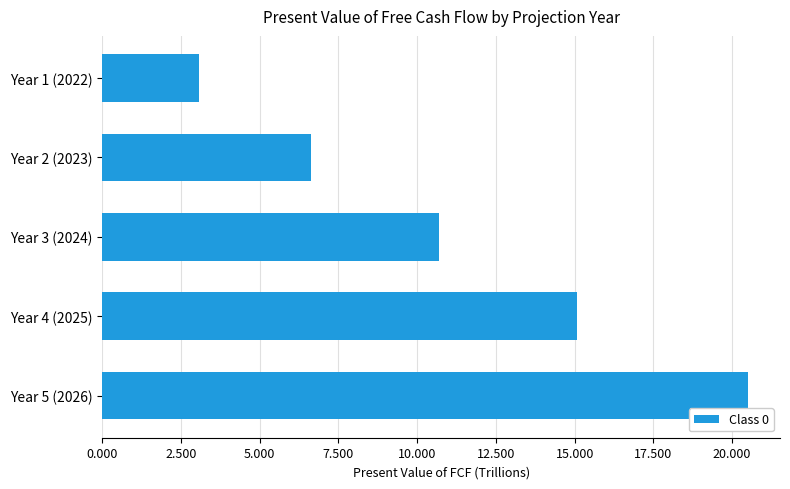

The chart shows a value of 2.3 at Year 3 (2024). True or false?

False